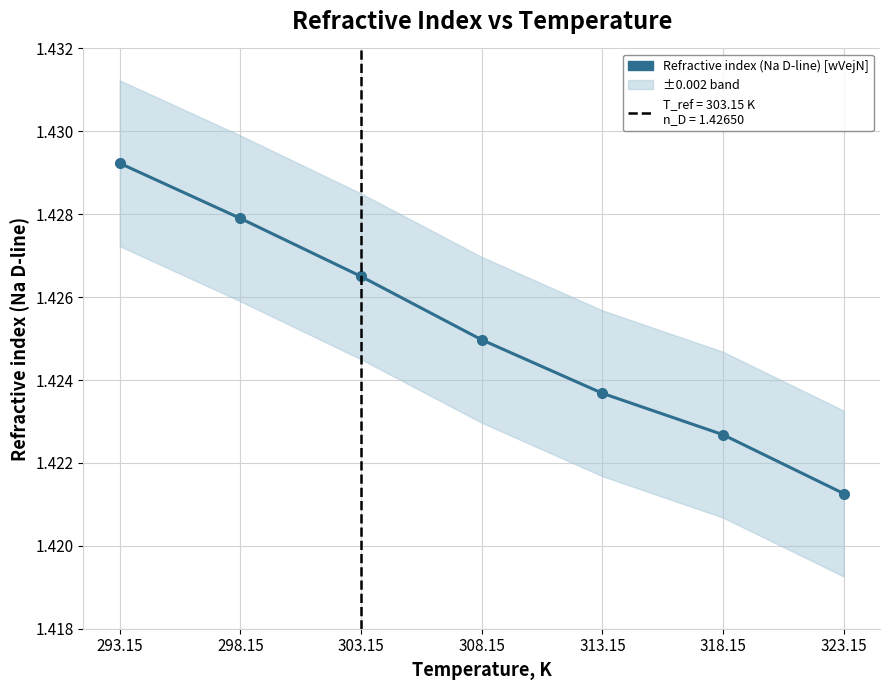

Count the values in the range 1 to 2.

7